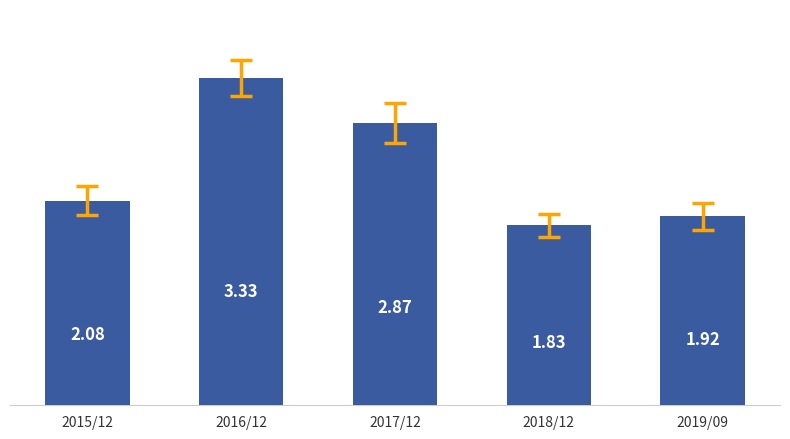

What is the difference between the maximum and minimum values?

1.5